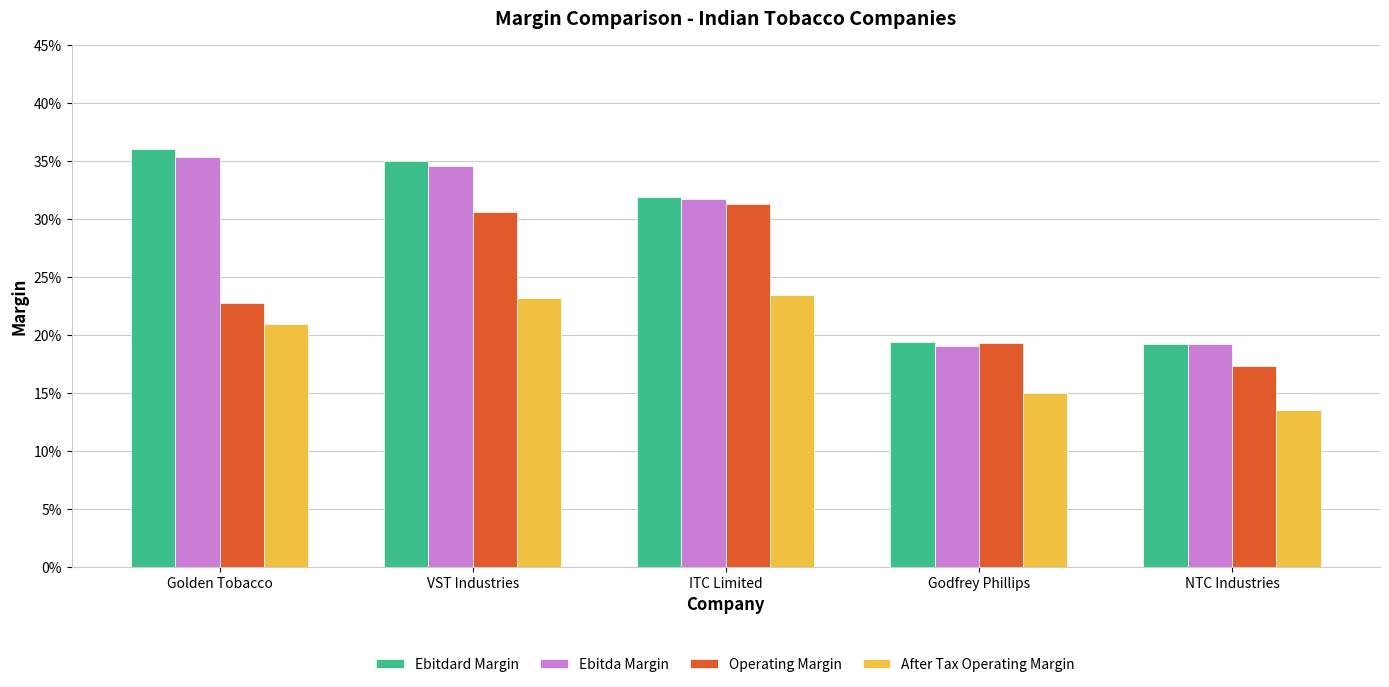

Are the bars horizontal?

No